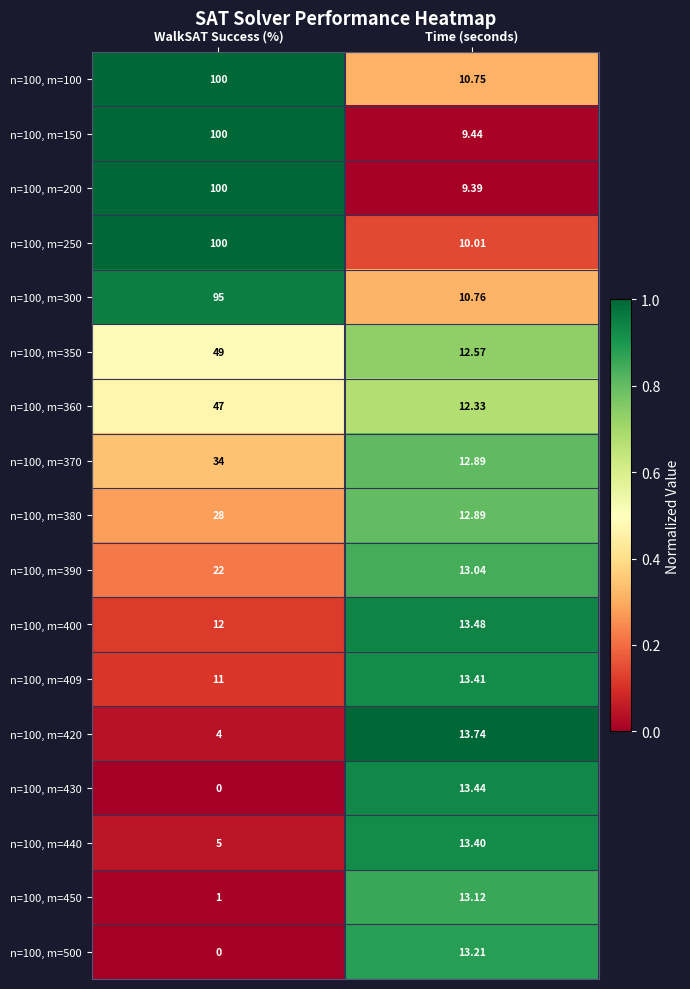

Rank the categories by n=100, m=300 value from lowest to highest.

Time (seconds), WalkSAT Success (%)